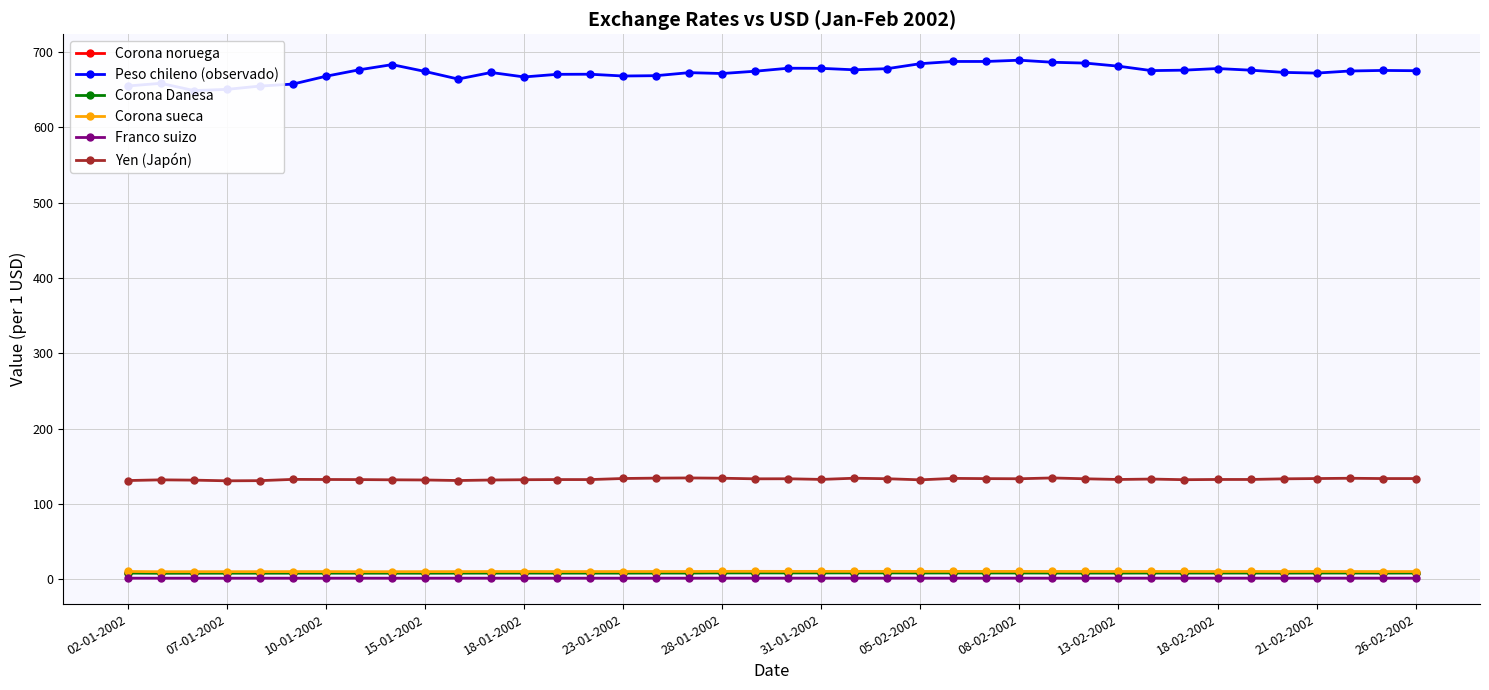

True or false: Franco suizo has a value of 0.4 at 20.

False